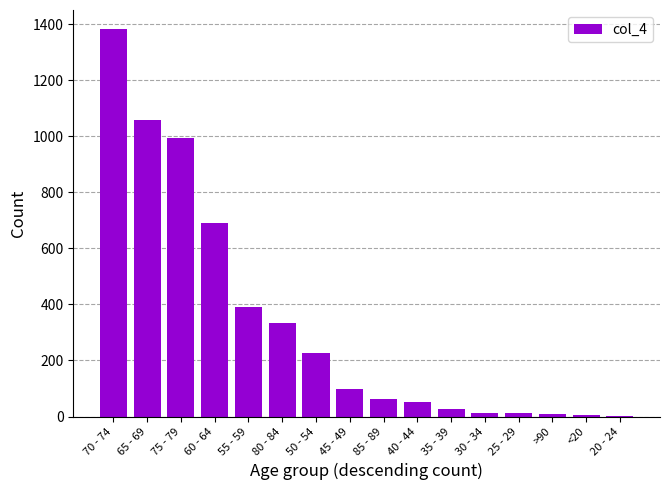

What is the sum of all values?

5357